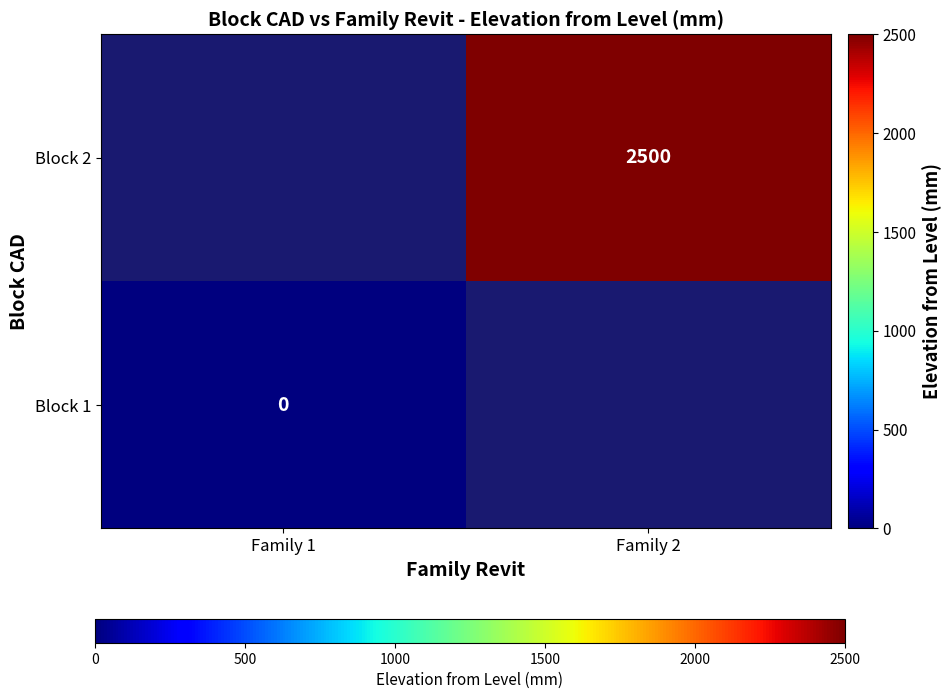

The Block 2 series shows 4207 at Family 2. True or false?

False